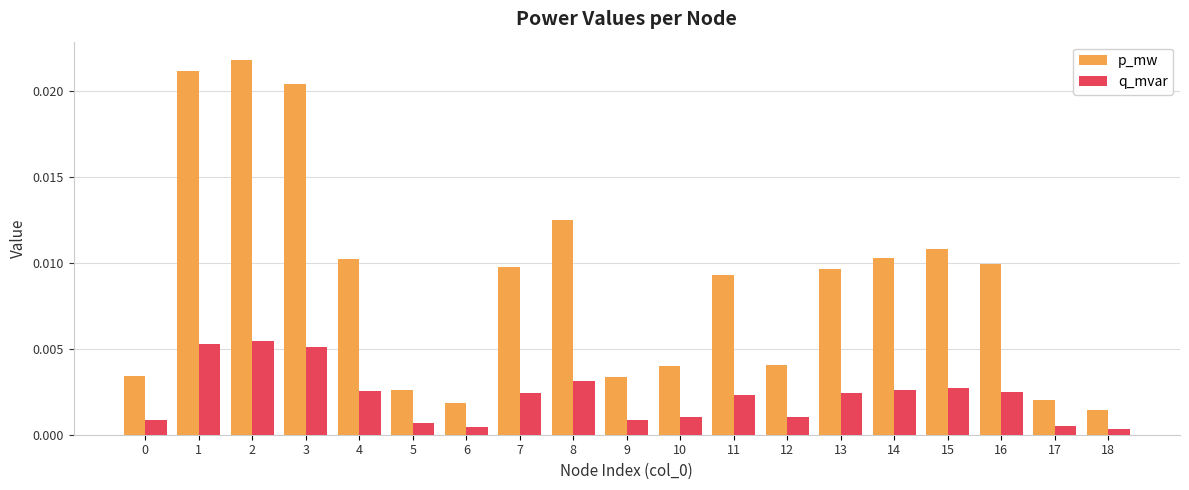

Rank the series by their average value, from highest to lowest.

p_mw, q_mvar